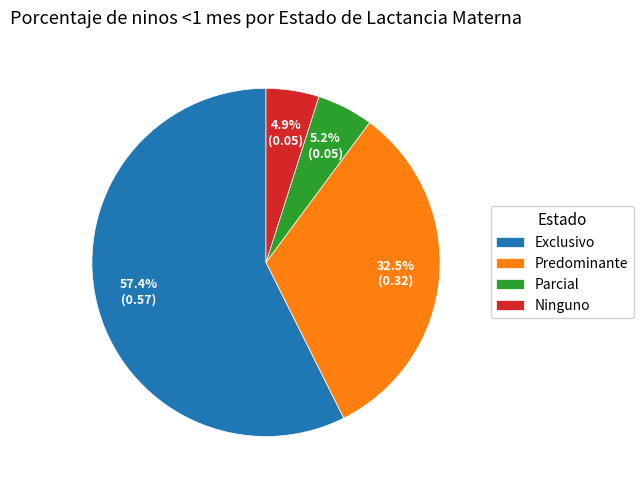

Do Parcial and Predominante together represent more than half of the pie?

No